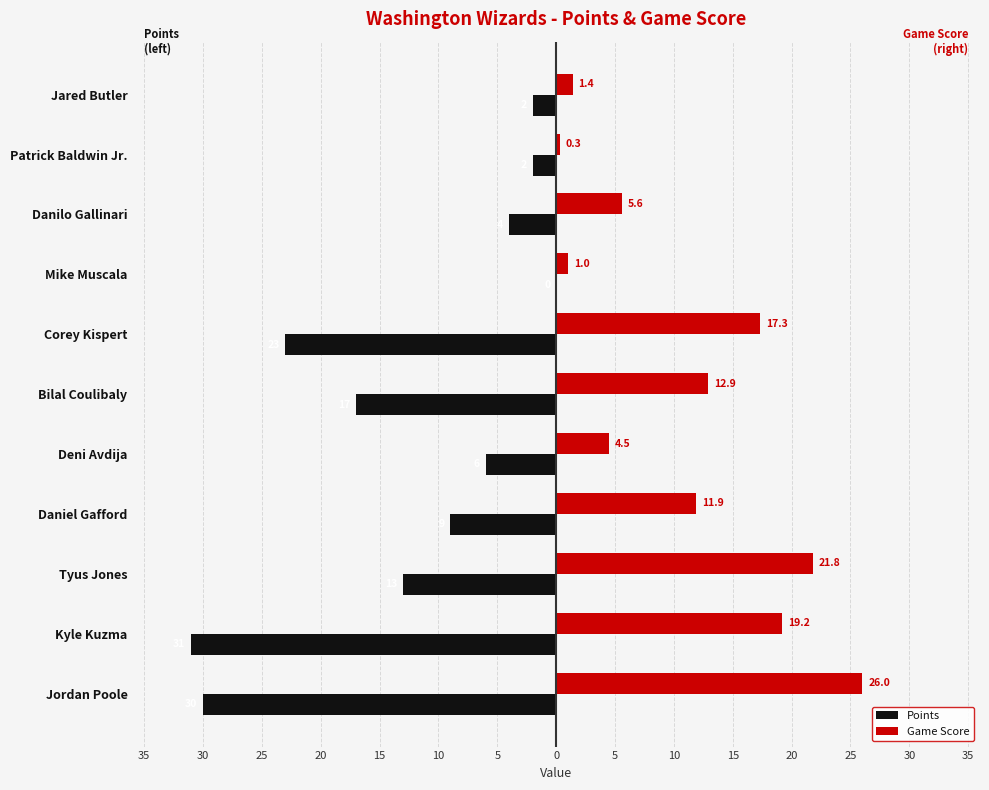

What is the smallest value displayed?

-31.0